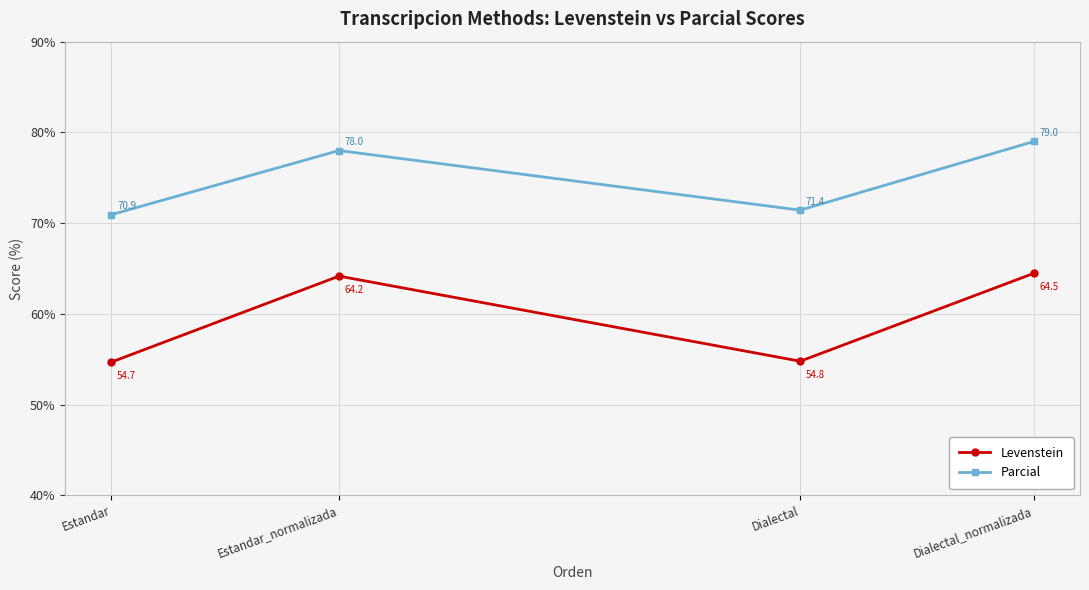

What is the greatest value displayed?

79.0